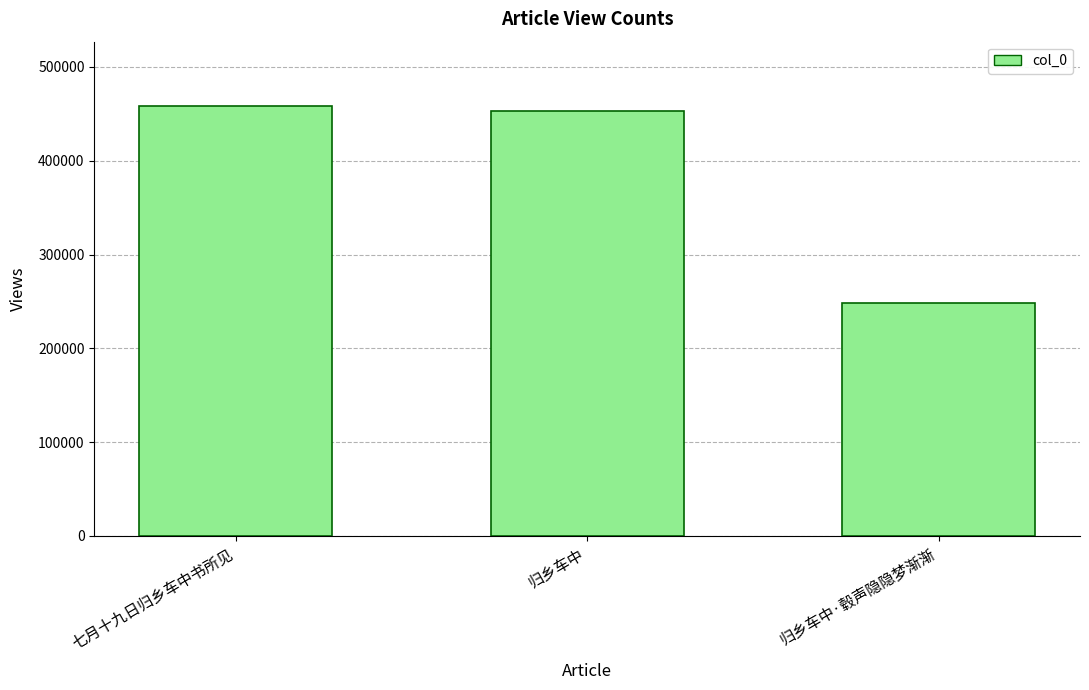

How many categories are shown in the chart?

3